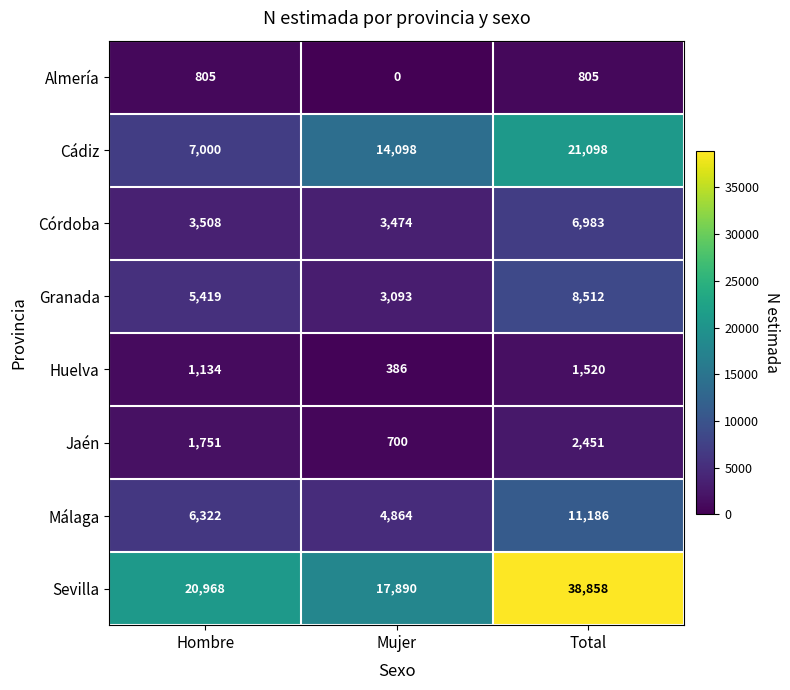

What is the maximum value shown in the chart?

38858